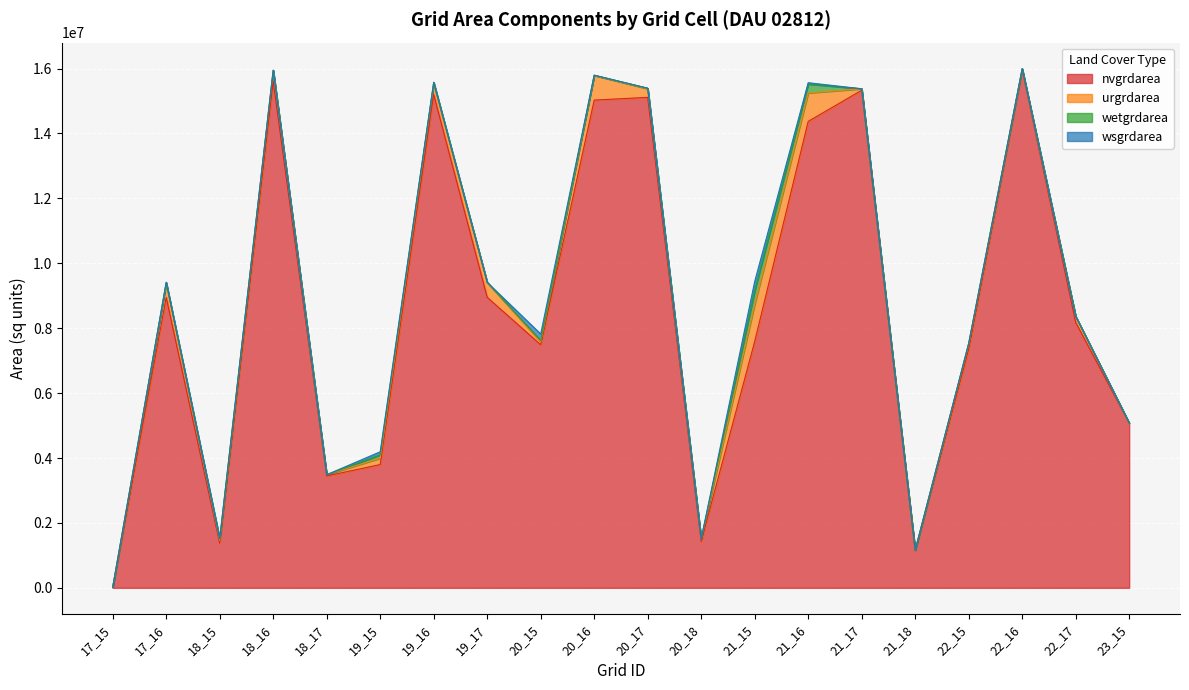

Where is the first local minimum for nvgrdarea?

18_15